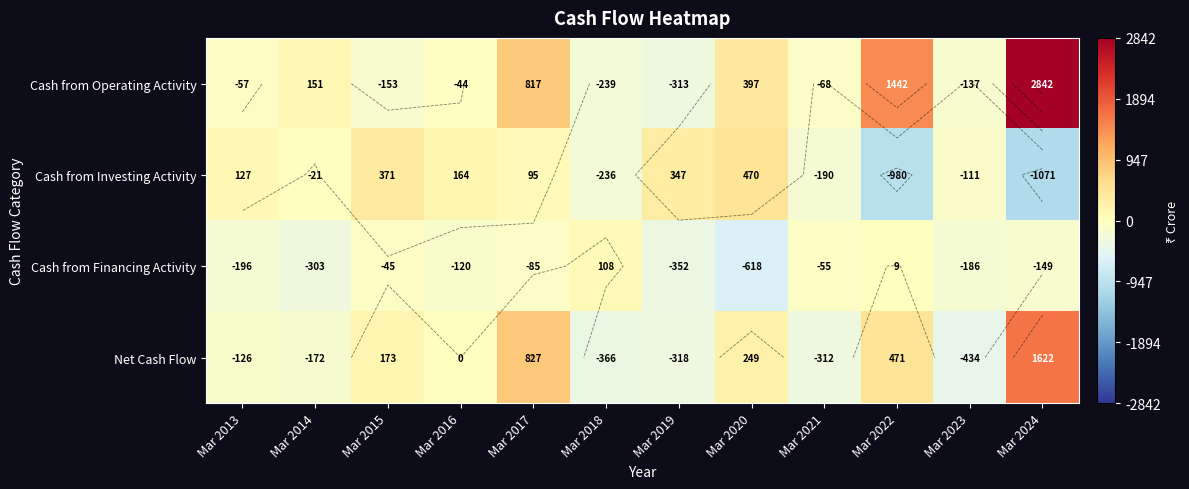

True or false: Net Cash Flow has a value of 87 at Mar 2015.

False